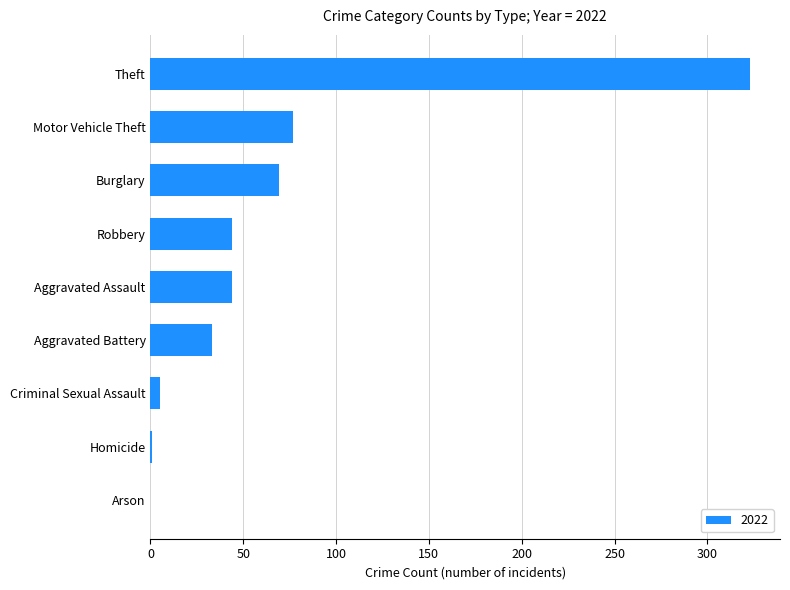

What is the average value?

66